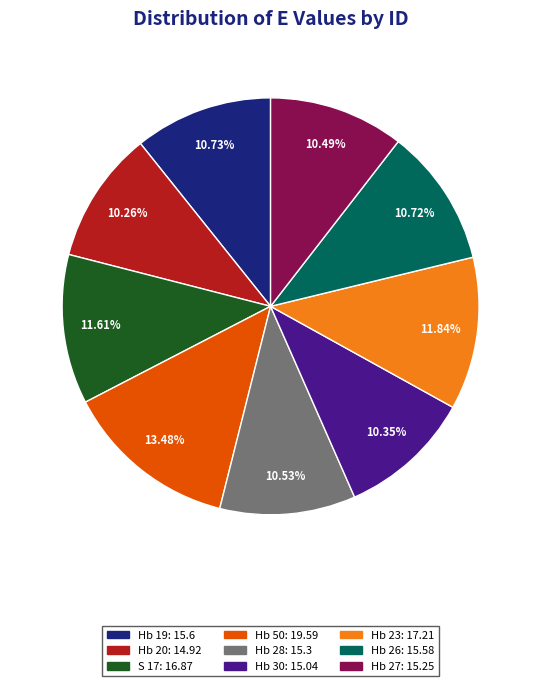

Does Hb 20 represent more than half of the total?

No